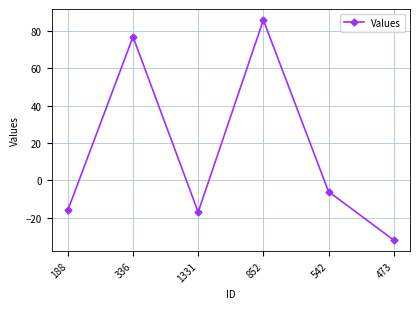

Between 852 and 1331, which is larger?

852